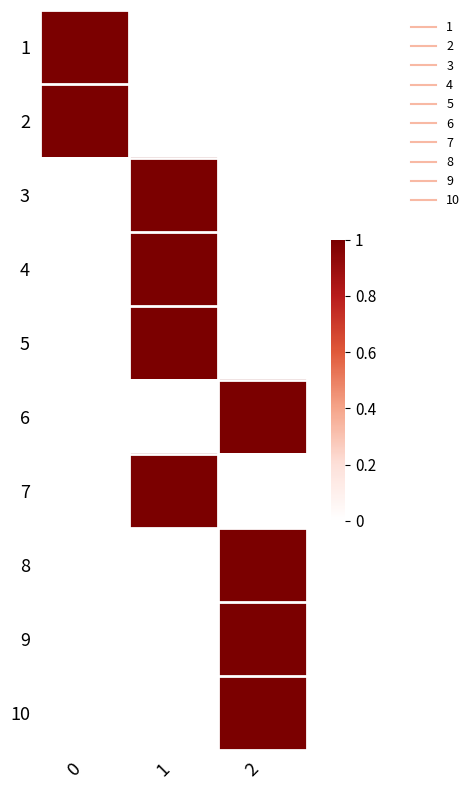

Count the number of categories in the chart.

3